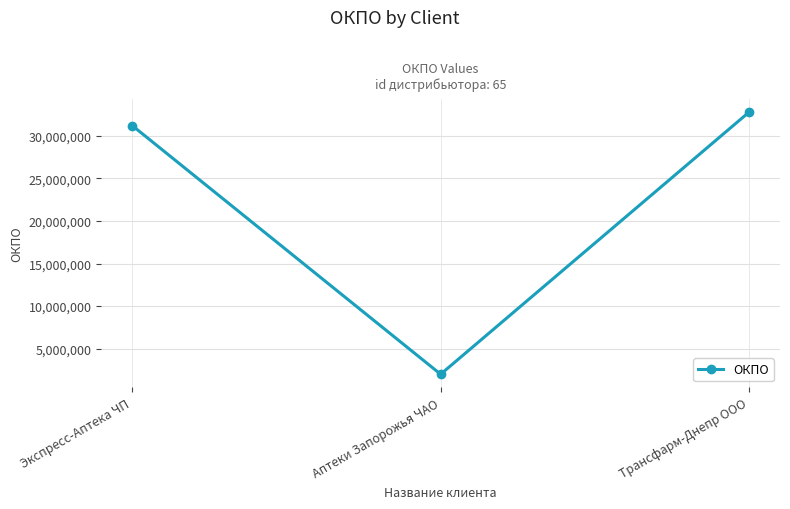

Is this an area chart (filled region under the line)?

No